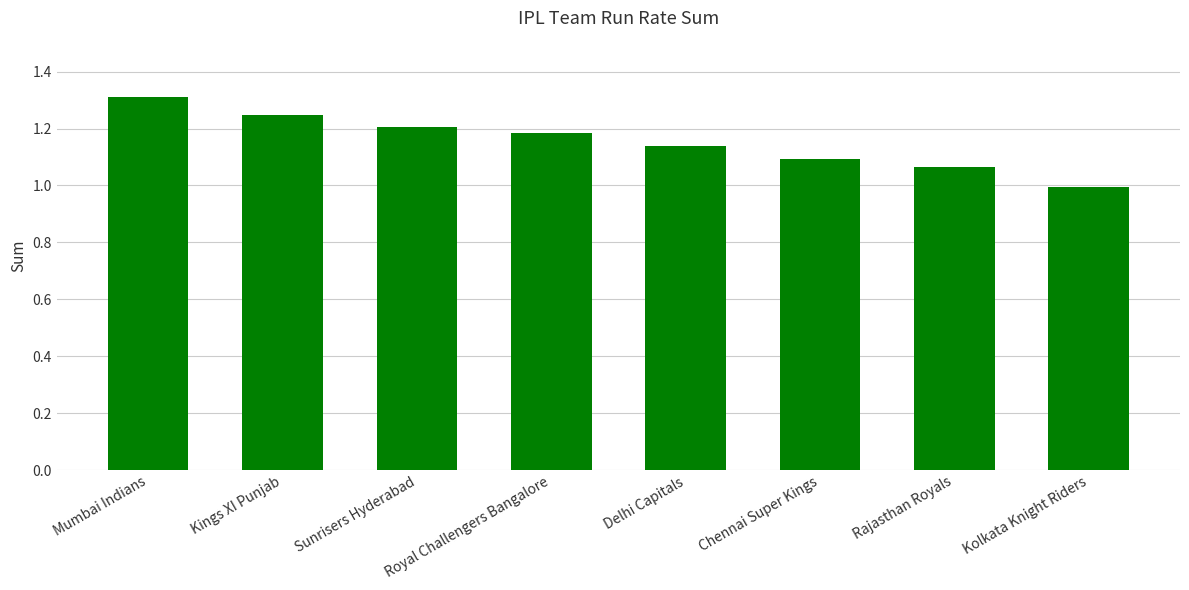

List the labels in order of value, smallest first.

Kolkata Knight Riders, Rajasthan Royals, Chennai Super Kings, Delhi Capitals, Royal Challengers Bangalore, Sunrisers Hyderabad, Kings XI Punjab, Mumbai Indians